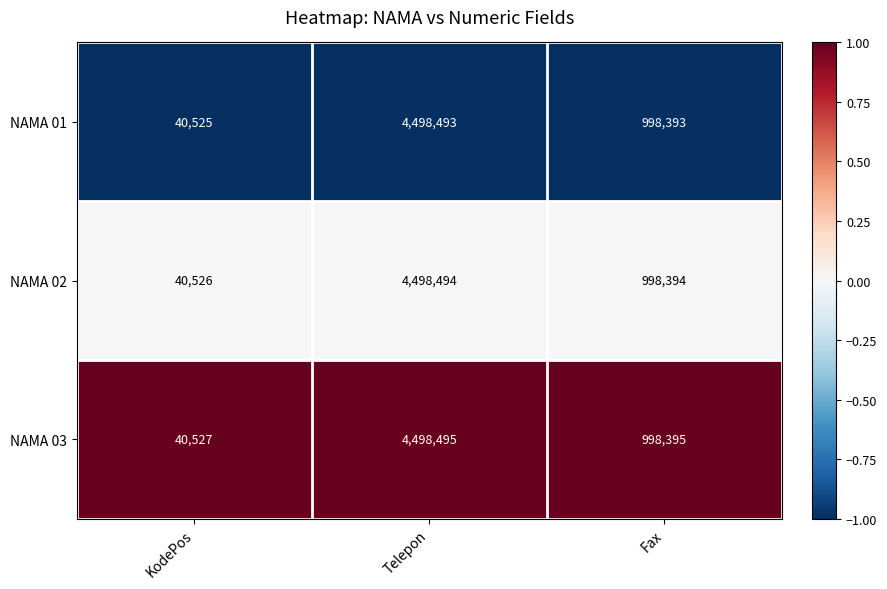

Rank the series at Telepon from lowest to highest value.

NAMA 01, NAMA 02, NAMA 03